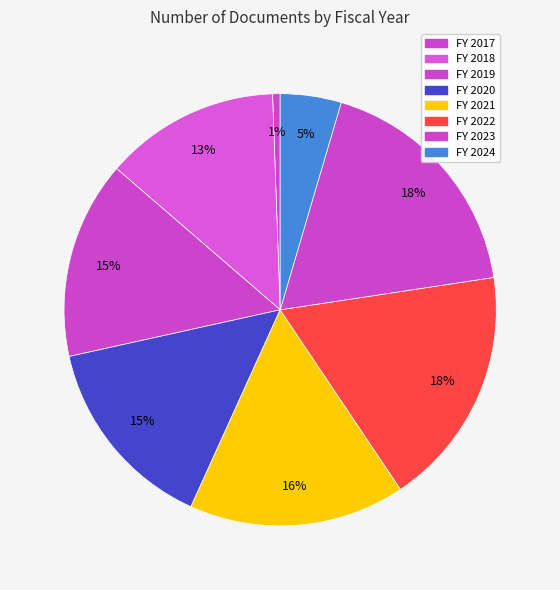

Count the number of slices in the pie.

8